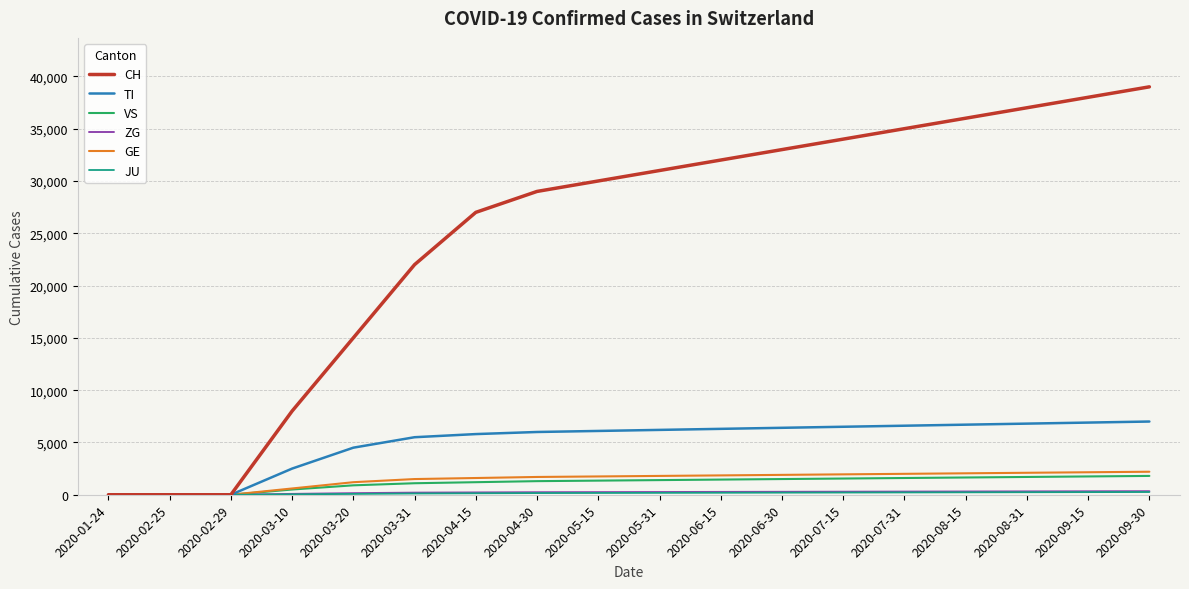

What is the sum of all CH values?

446000